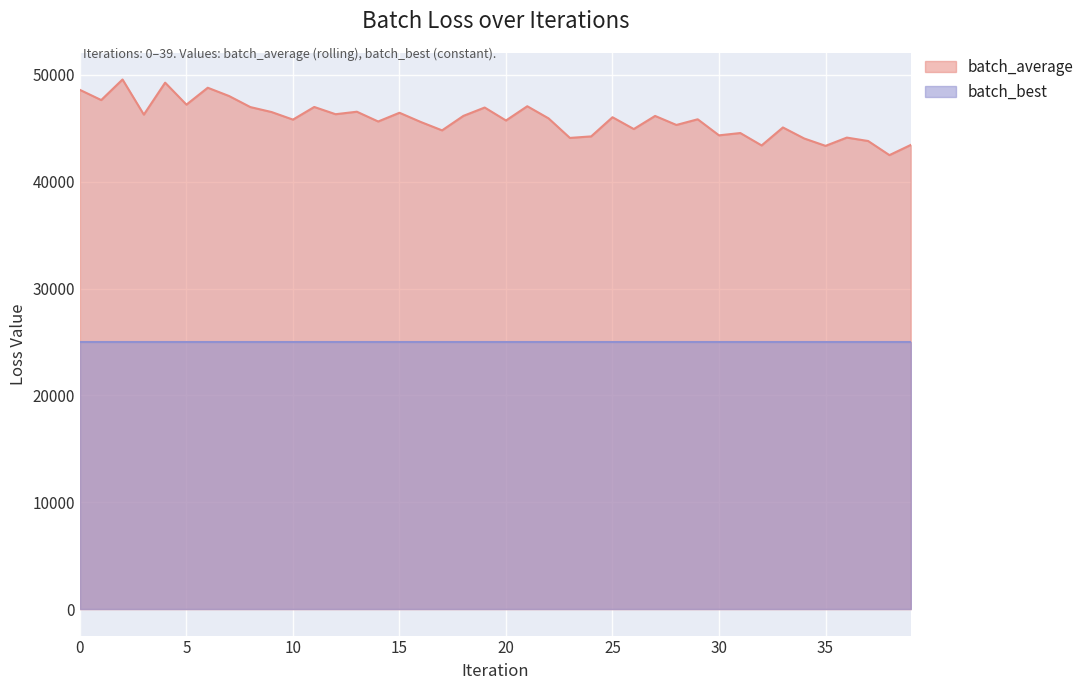

The chart shows a value of 43808.5 at 37. True or false?

True